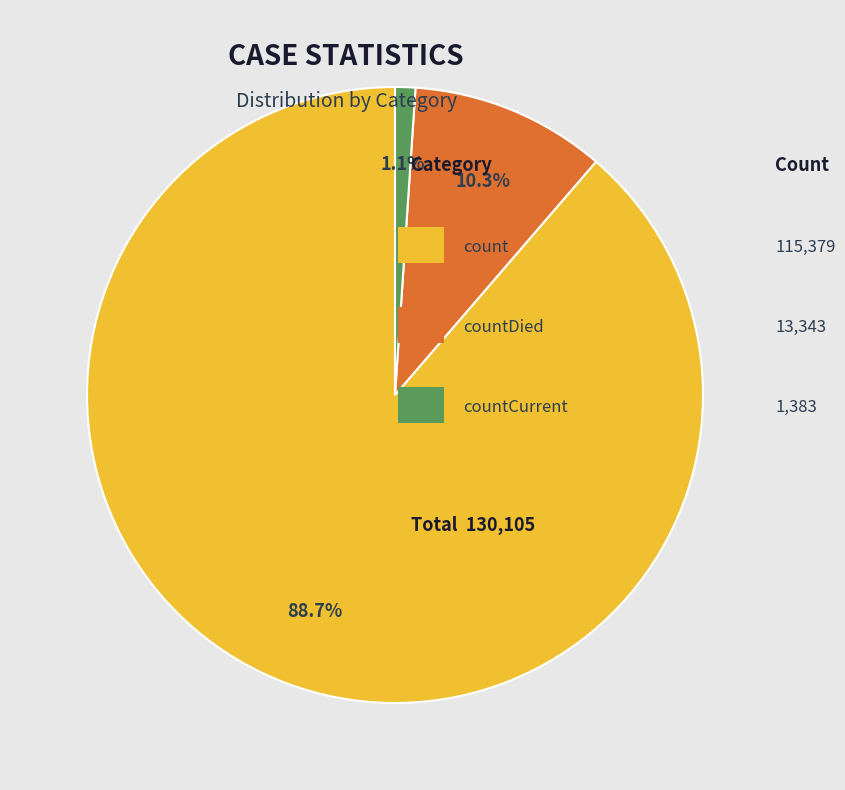

Does any single category account for the majority?

Yes